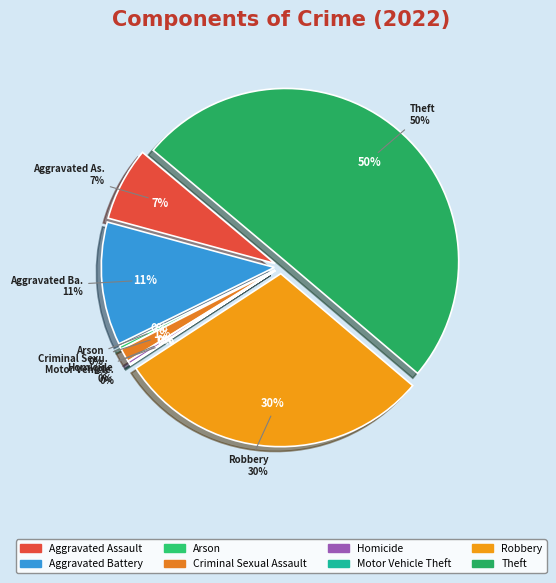

How many slices are in this pie chart?

8